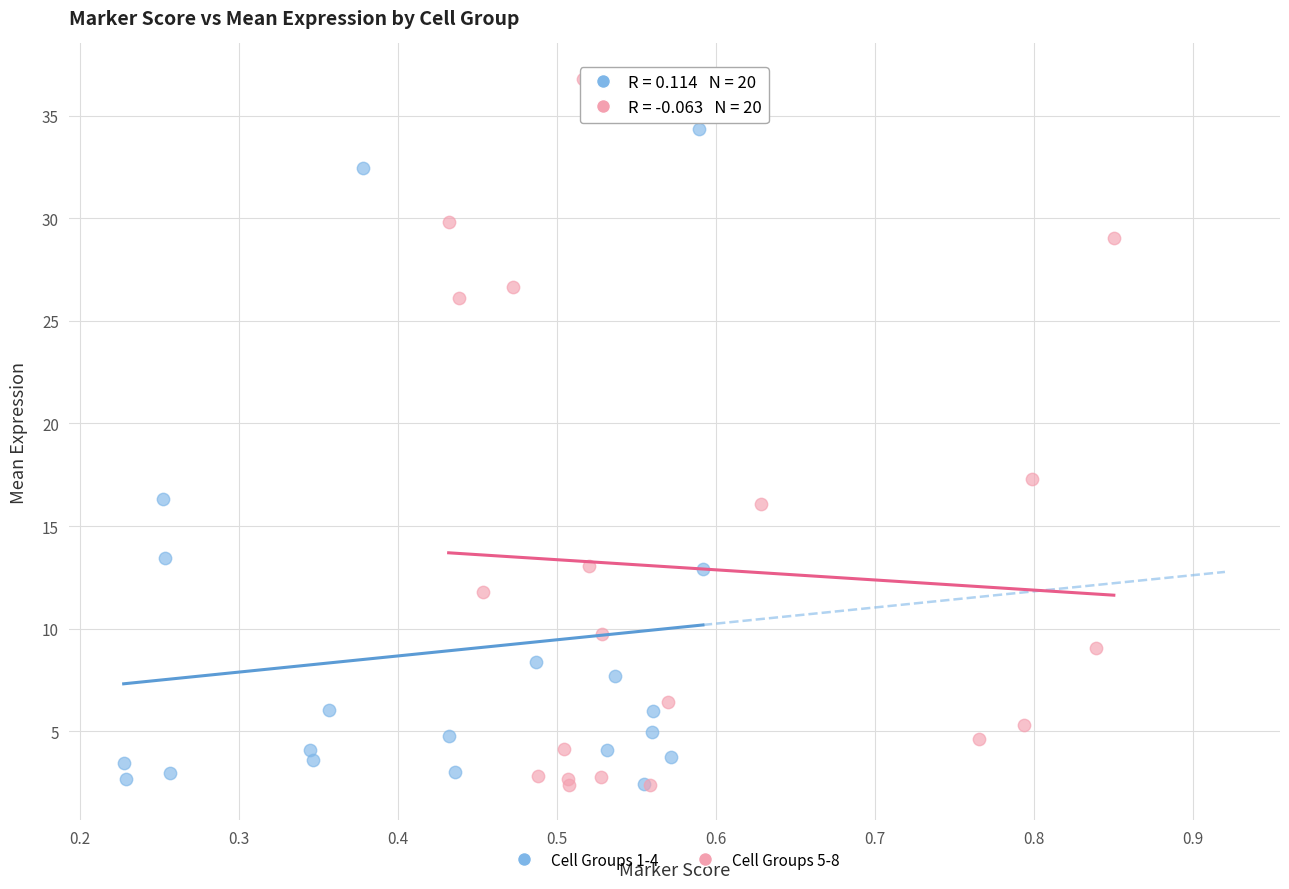

Which series contains the highest Y value?

Cell Groups 5-8